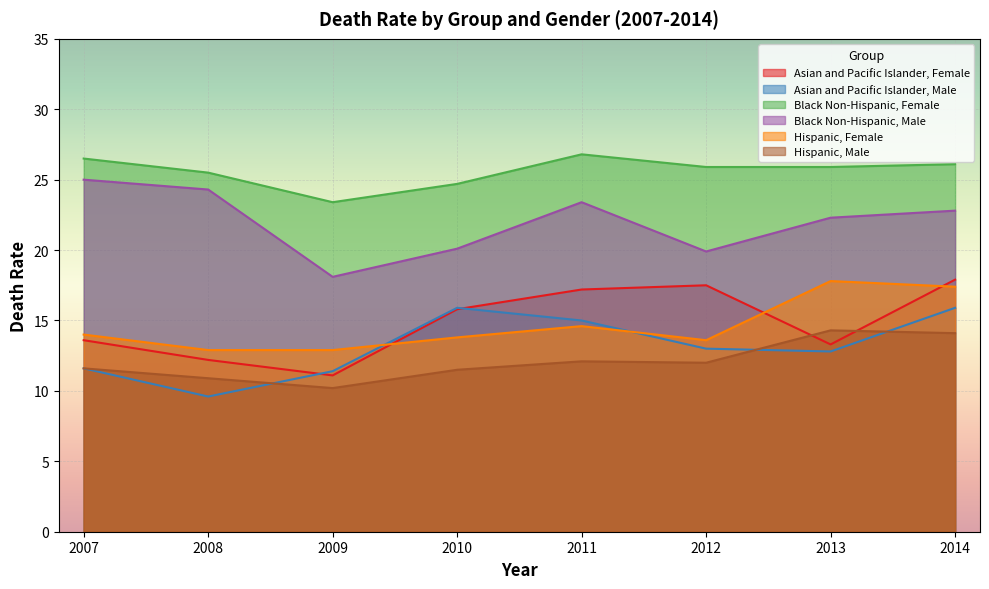

Count the number of categories in the chart.

8